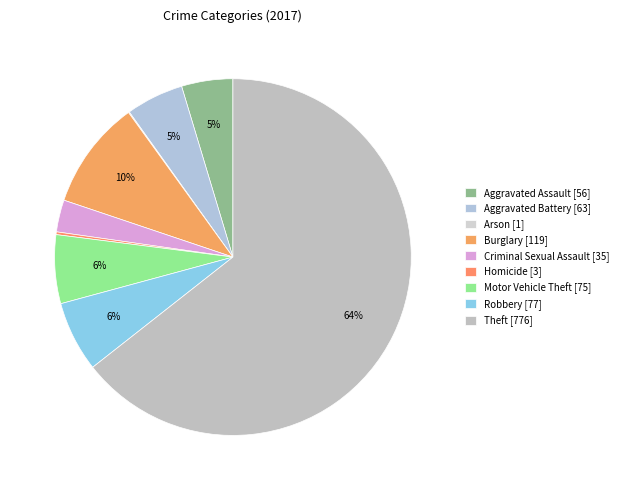

To the nearest percent, what is the average slice percentage?

11%